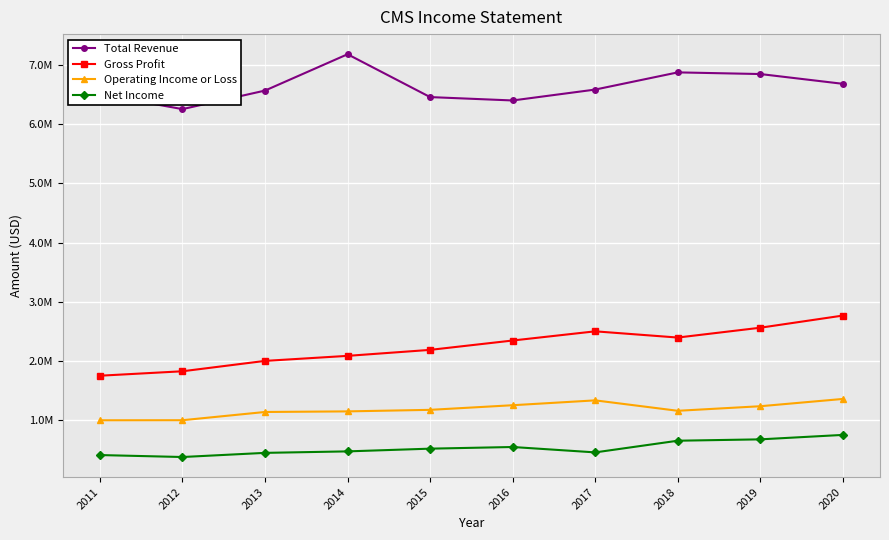

What is the value of the Net Income point at the 8th from the left?

657000